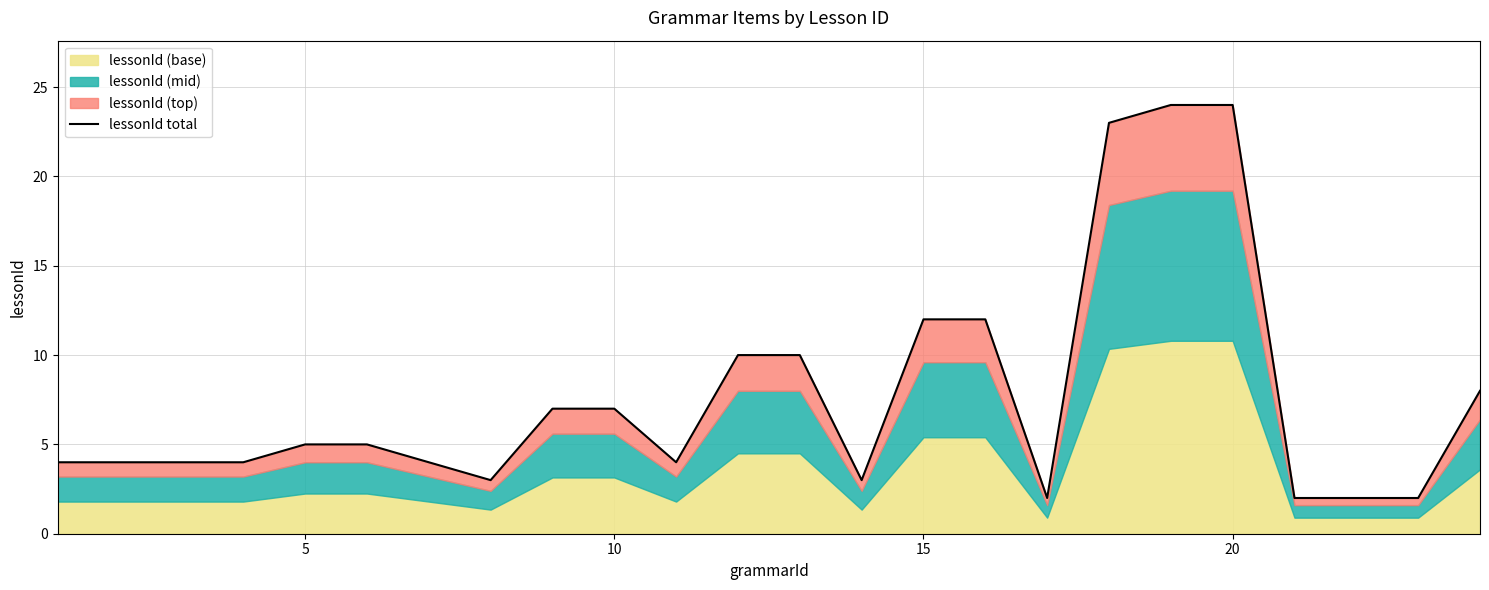

What is the difference between the values at 0 and 20?

1